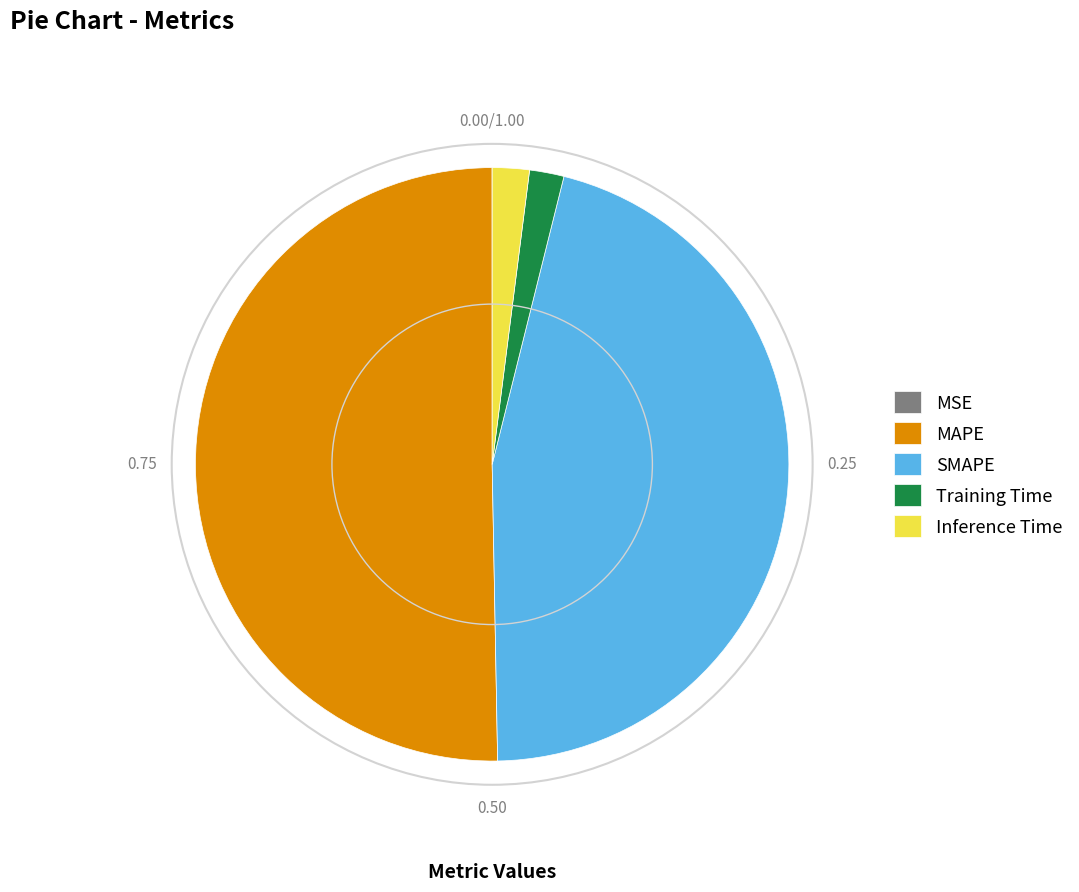

Which category has the biggest portion of the pie?

MAPE